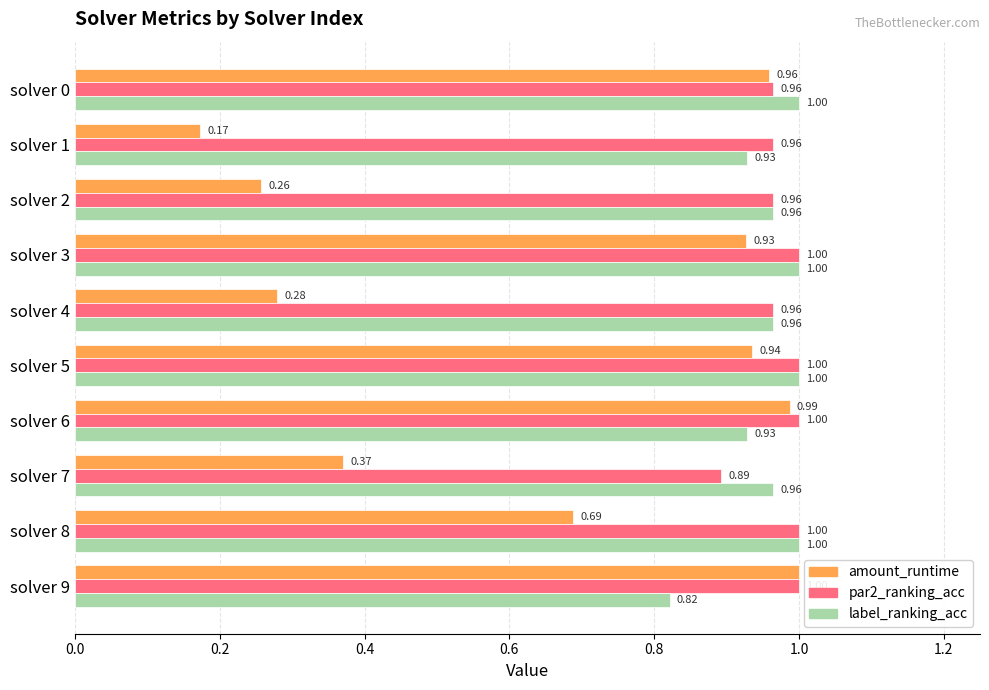

At which category is the sum across all series the highest?

solver 5